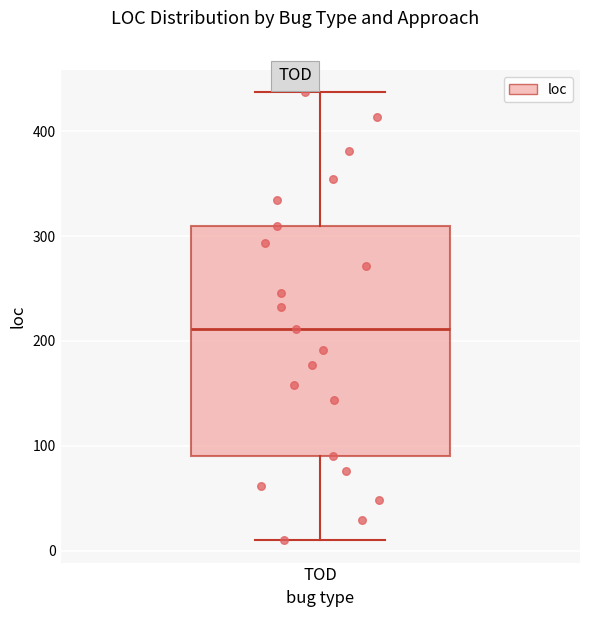

Where does the upper whisker of the box for TOD end on the y-axis? The values are not printed on the chart, so give them approximately, as read against the axis.

440